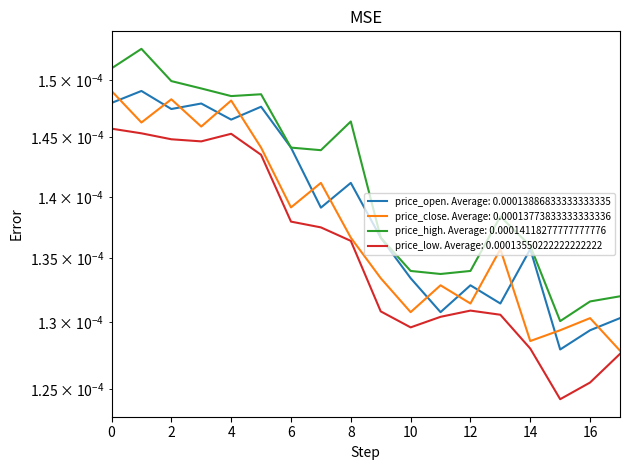

How many distinct data groups are displayed?

4